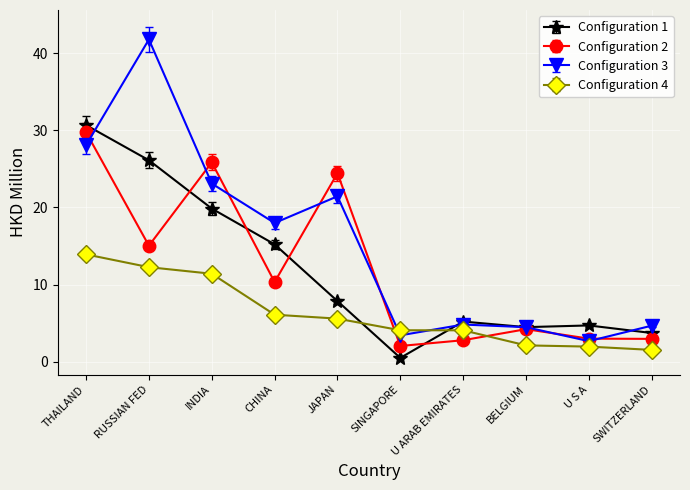

True or false: Configuration 2 has more than 1 points higher than both neighbors.

True